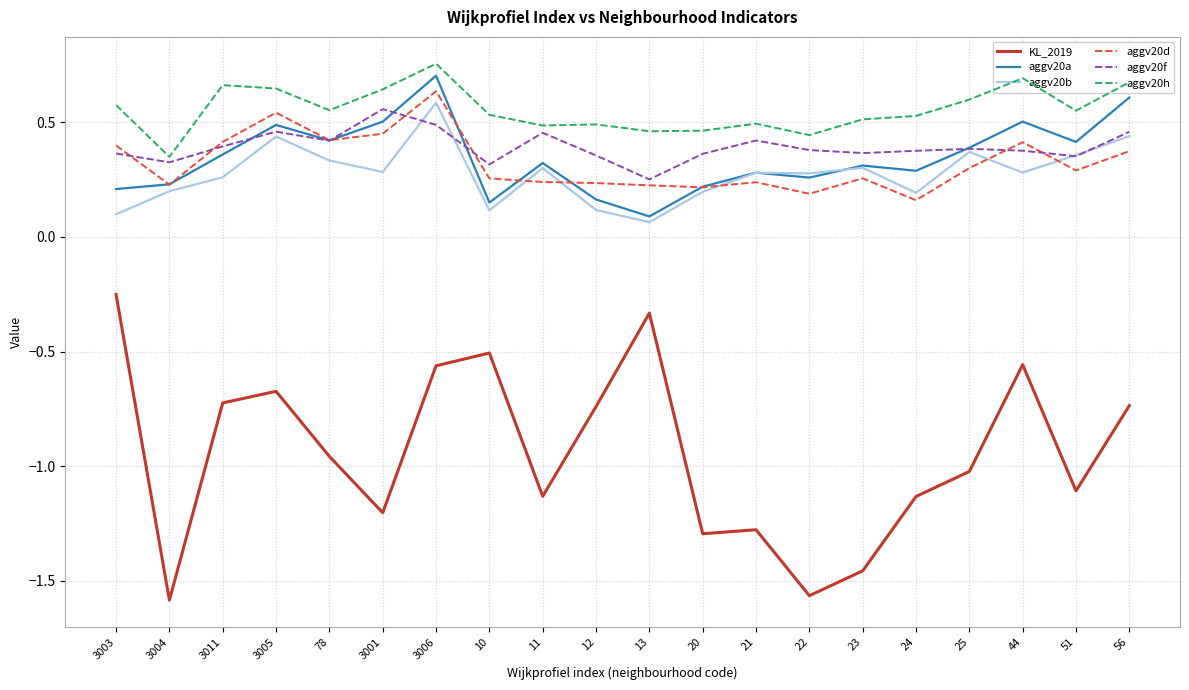

At which category does the chart reach its peak across all series?

3006